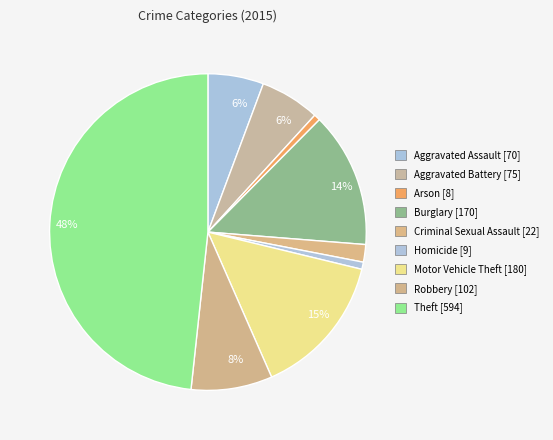

Count the number of slices in the pie.

9